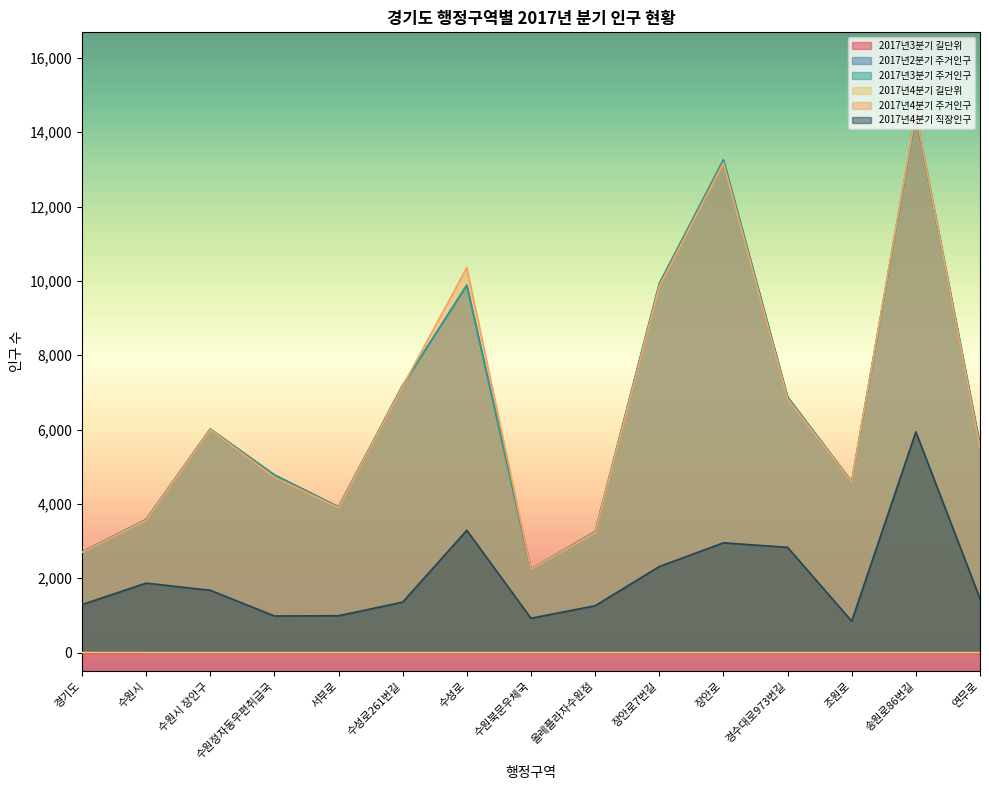

How many categories are shown in the chart?

15